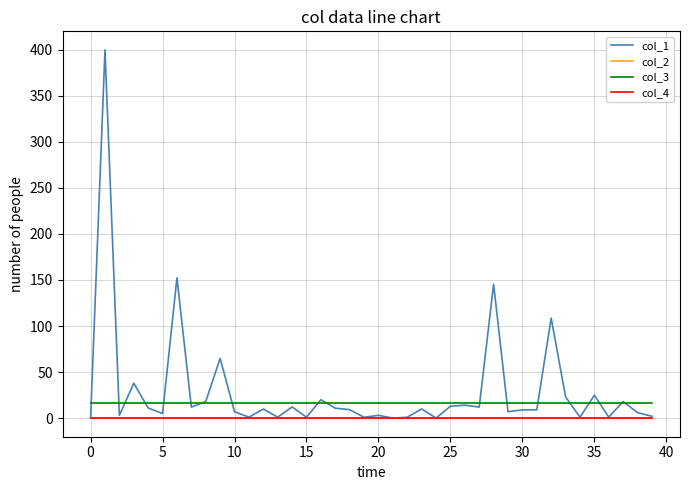

What are all the series names shown in the legend?

col_1, col_2, col_3, col_4